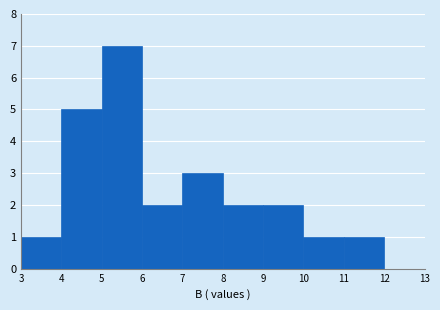

Over which range of the x-axis is the bar tallest?

5 to 6